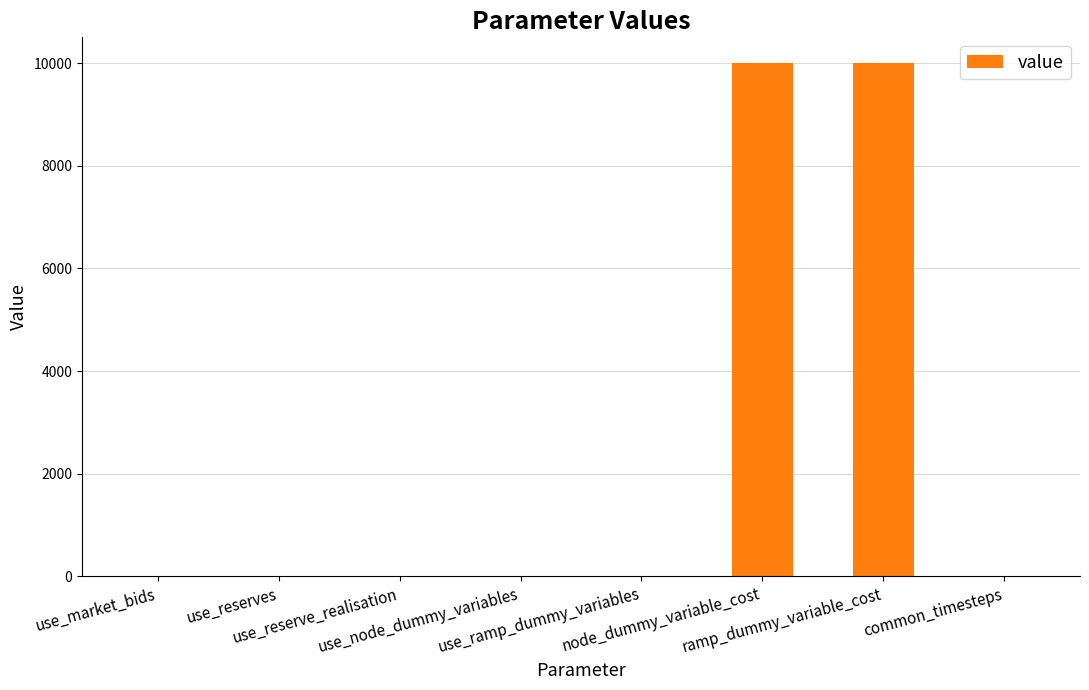

What is the maximum value shown in the chart?

10000